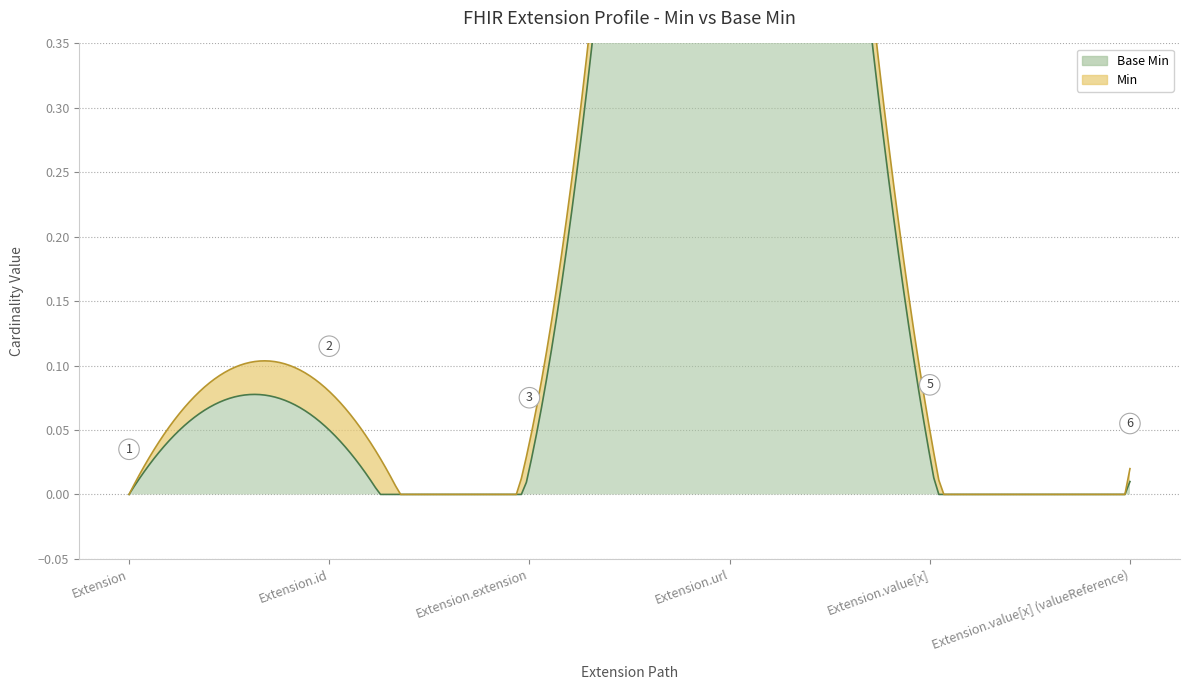

Which label corresponds to the largest value in the chart?

Extension.url